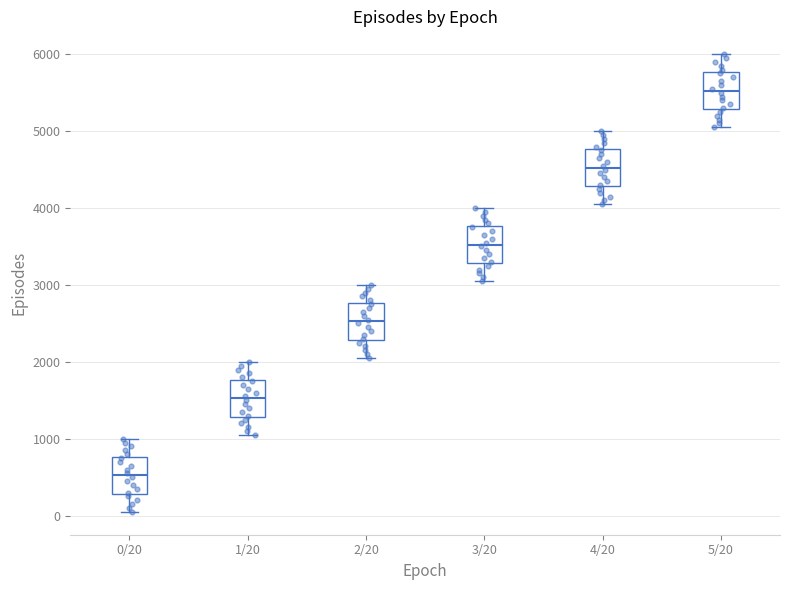

Reading left to right, read every box against the y-axis: the position of its median line, the range the box covers, and the ends of its whiskers. The values are not printed on the chart, so give them approximately, as read against the axis.

0/20: median 500, box 300 to 800, whiskers 100 to 1000
1/20: median 1500, box 1300 to 1800, whiskers 1100 to 2000
2/20: median 2500, box 2300 to 2800, whiskers 2100 to 3000
3/20: median 3500, box 3300 to 3800, whiskers 3100 to 4000
4/20: median 4500, box 4300 to 4800, whiskers 4100 to 5000
5/20: median 5500, box 5300 to 5800, whiskers 5100 to 6000